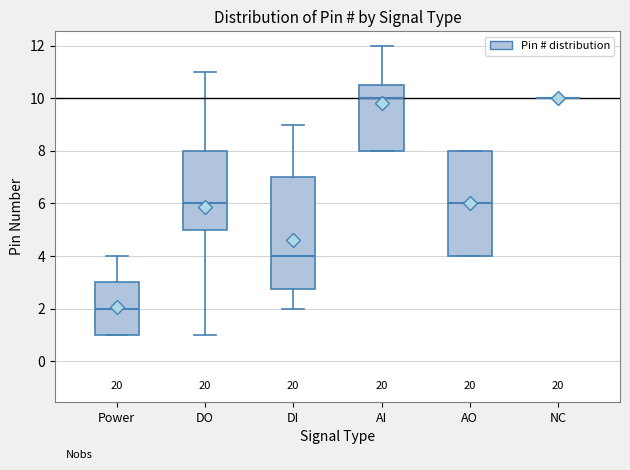

Reading left to right, read every box against the y-axis: the position of its median line, the range the box covers, and the ends of its whiskers. The values are not printed on the chart, so give them approximately, as read against the axis.

Power: median 2.0, box 1.0 to 3.0, whiskers 1.0 to 4.0
DO: median 6.0, box 5.0 to 8.0, whiskers 1.0 to 11.0
DI: median 4.0, box 2.8 to 7.0, whiskers 2.0 to 9.0
AI: median 10.0, box 8.0 to 10.6, whiskers 8.0 to 12.0
AO: median 6.0, box 4.0 to 8.0, whiskers 4.0 to 8.0
NC: box collapsed to a line at 10.0, whiskers 10.0 to 10.0